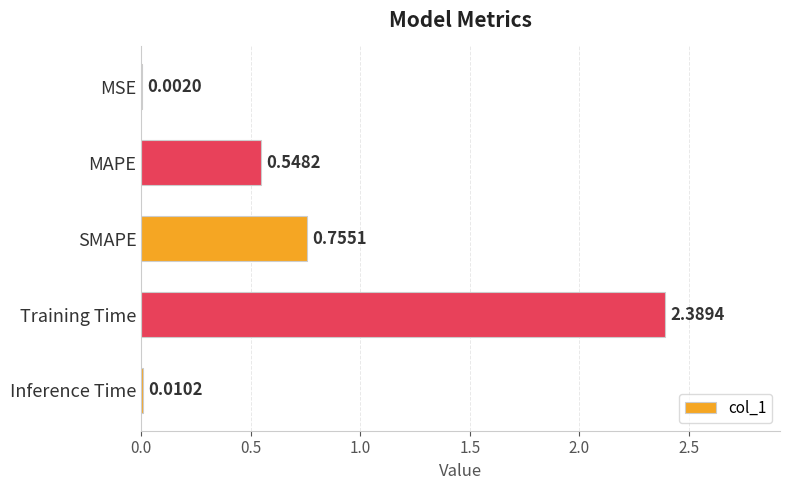

What is the sum of the values at SMAPE and MAPE?

1.3